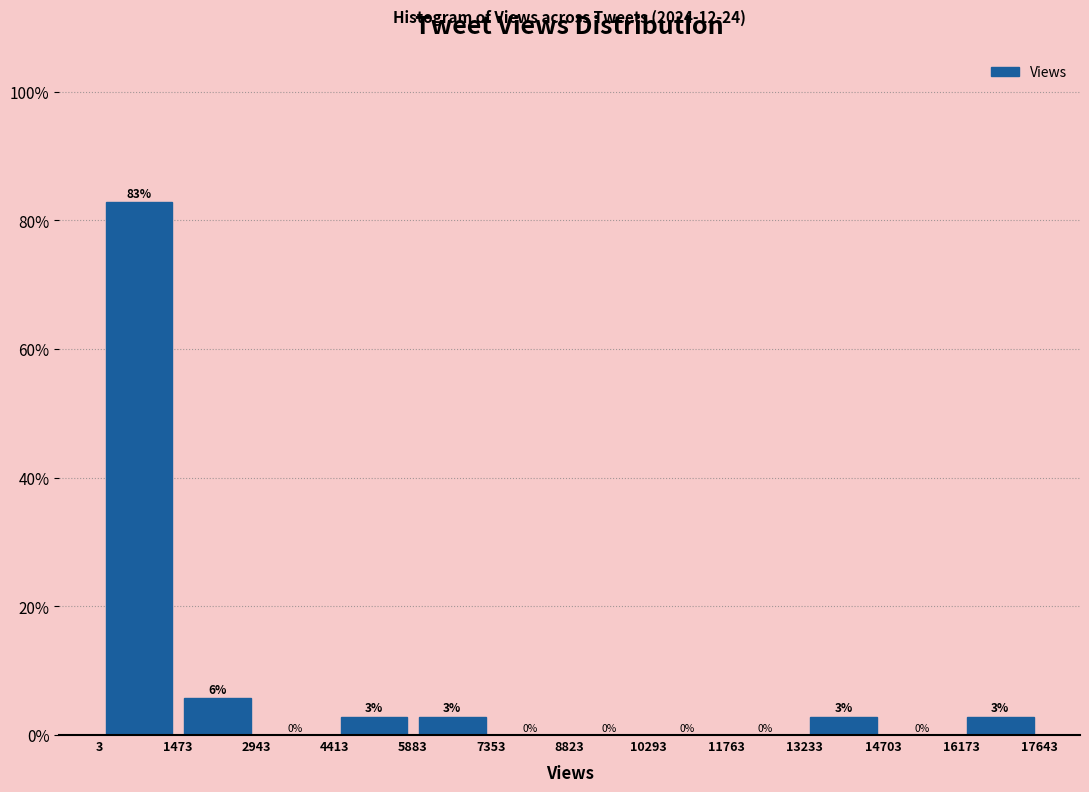

Which range on the x-axis has the tallest bar?

3 to 1473